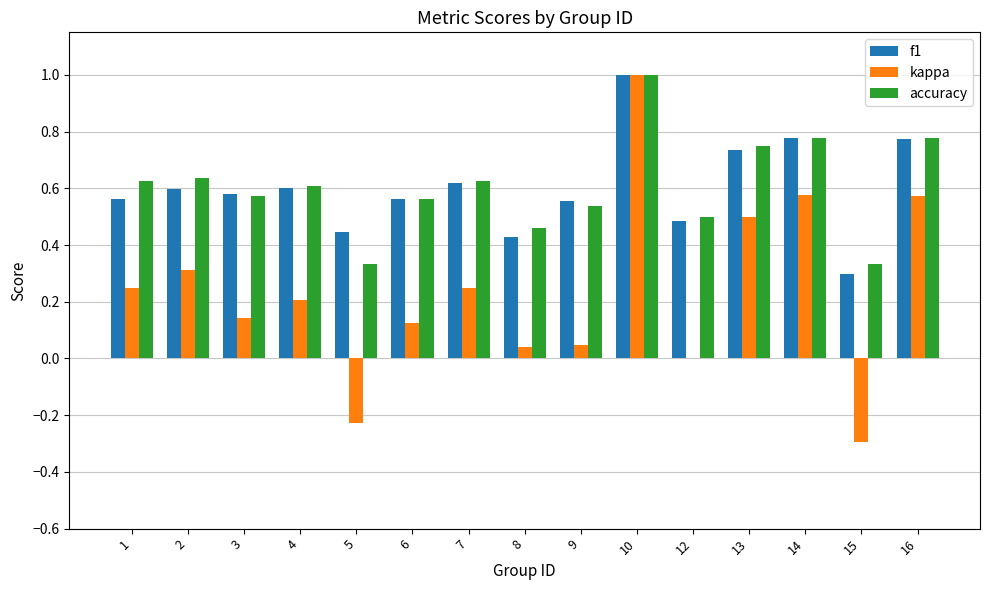

What is the greatest value displayed?

1.0